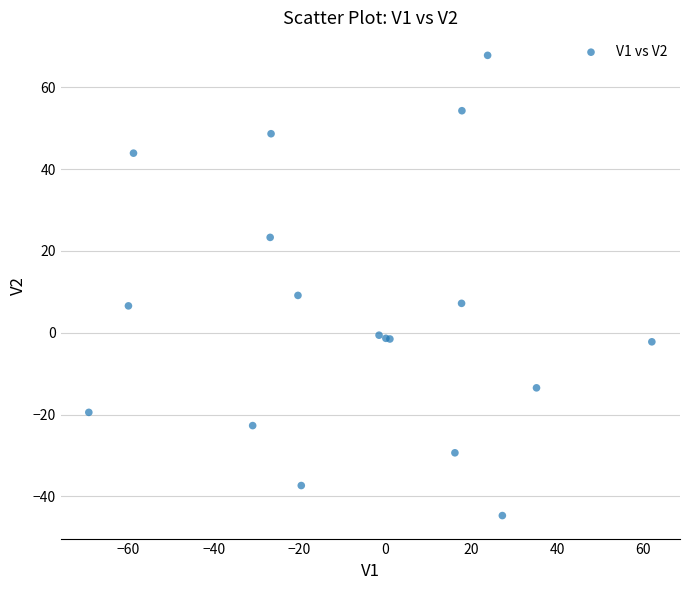

What Y value in the scatter plot is closest to 11?

9.1